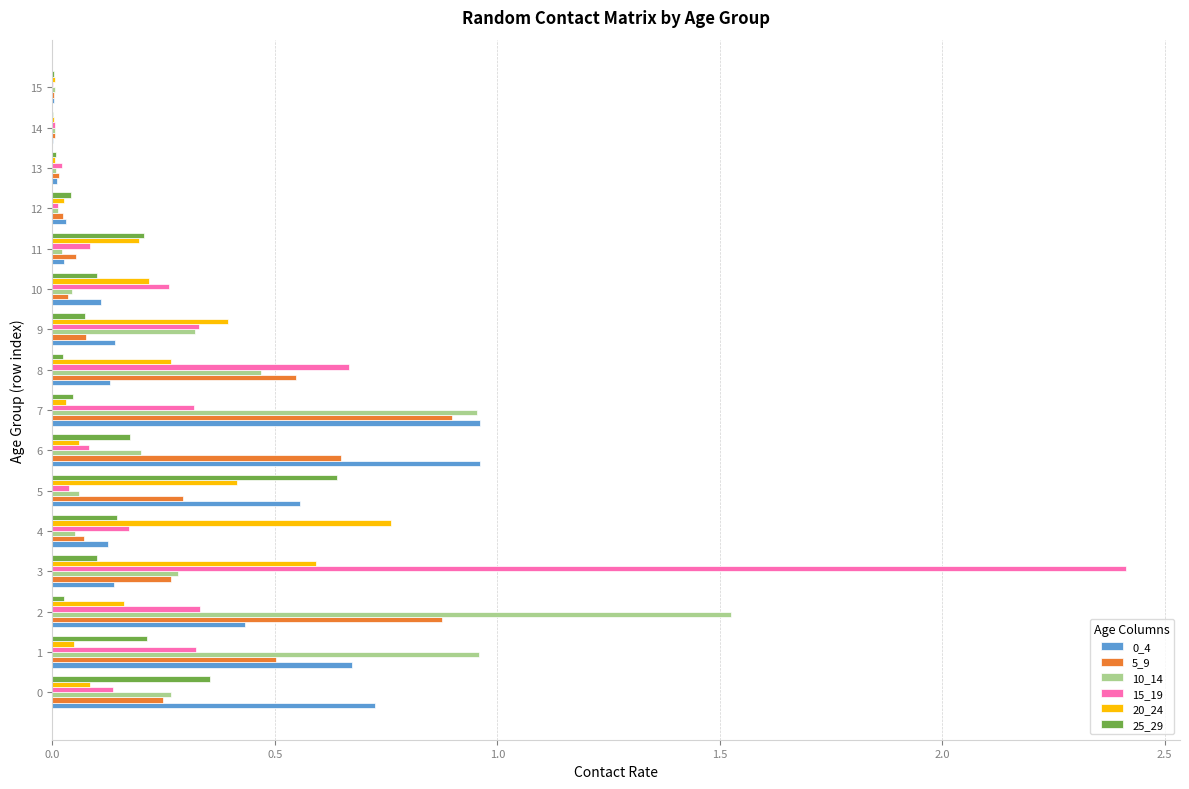

At which category is the sum across all series the highest?

3